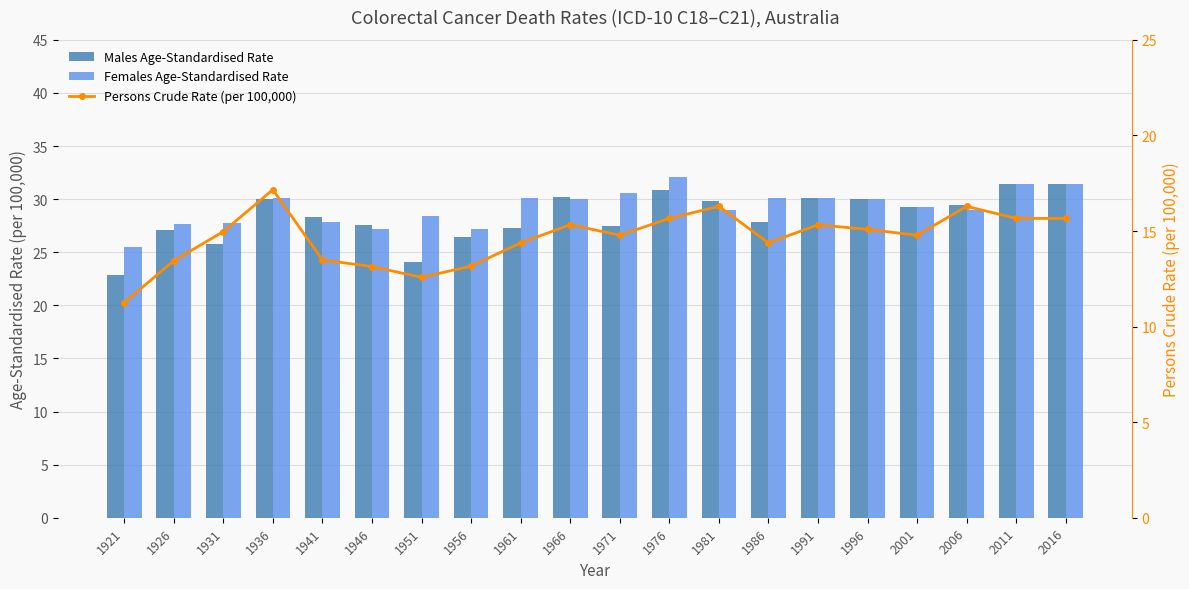

What is the highest value of the Males Age-Standardised Rate series?

31.5